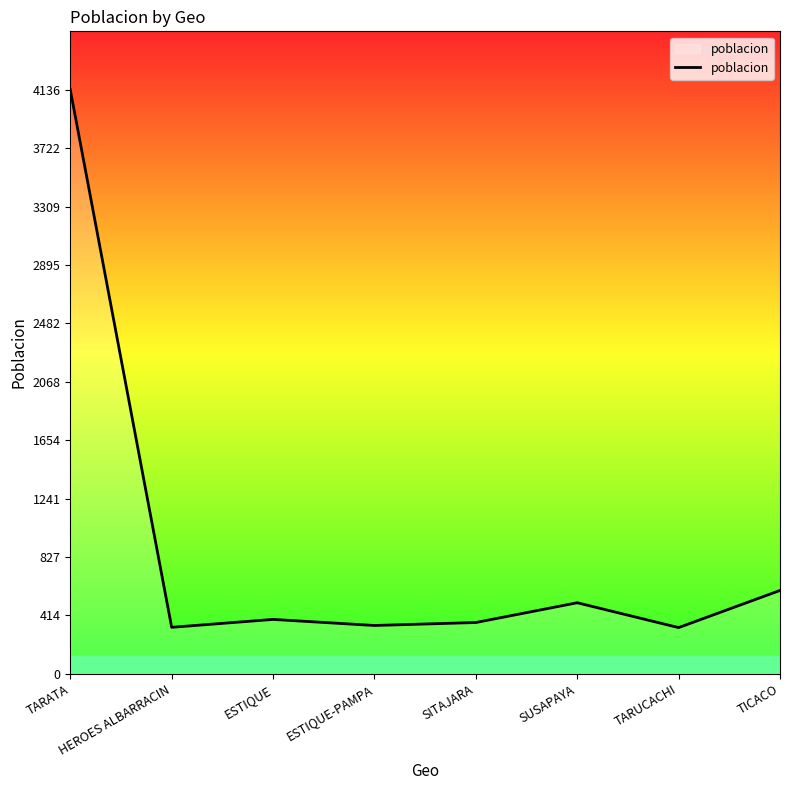

How many interior local peaks (higher than both neighbors) does the data have?

2